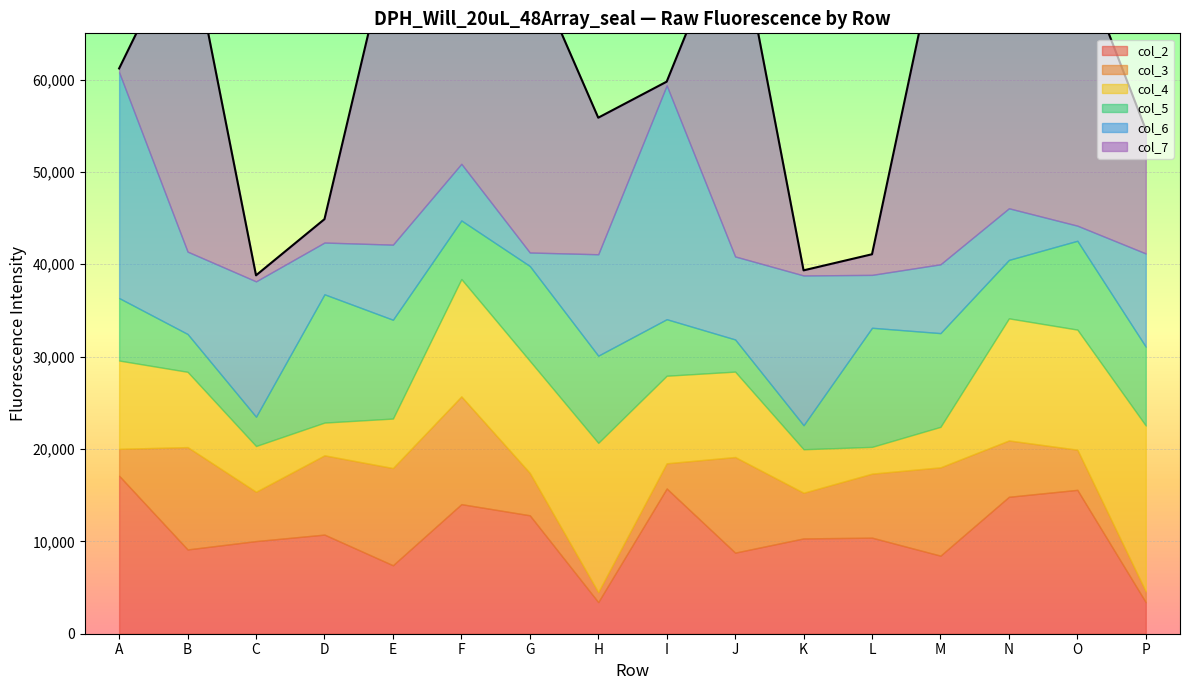

Where does the col_4 series first go above 9480?

A